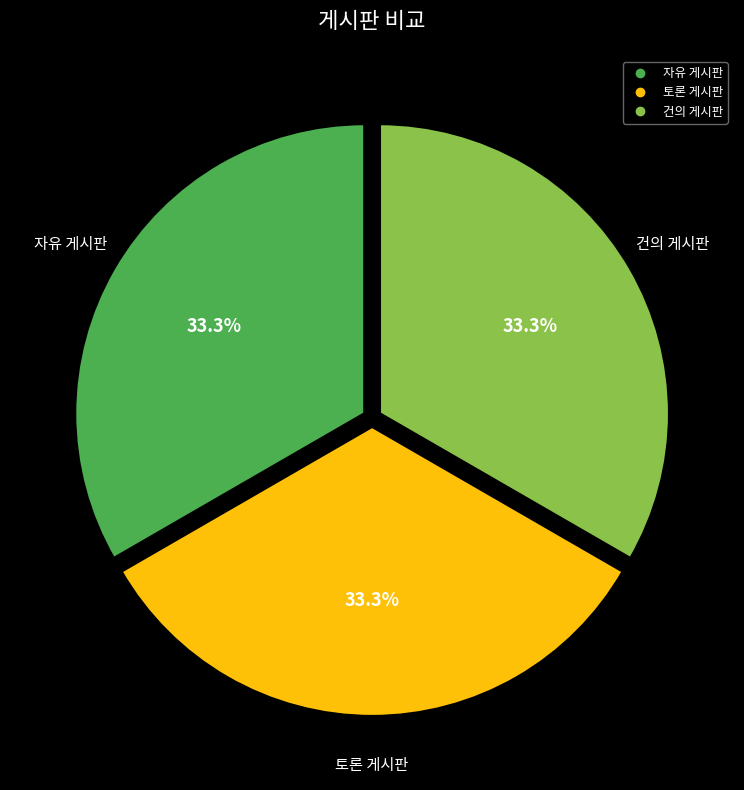

Does 토론 게시판 represent more than half of the total?

No